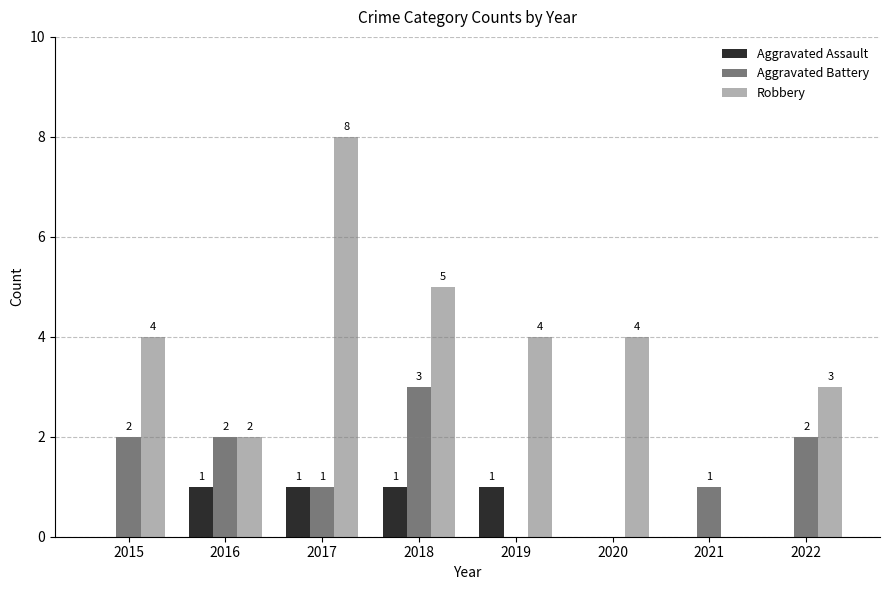

What is the maximum value shown in the chart?

8